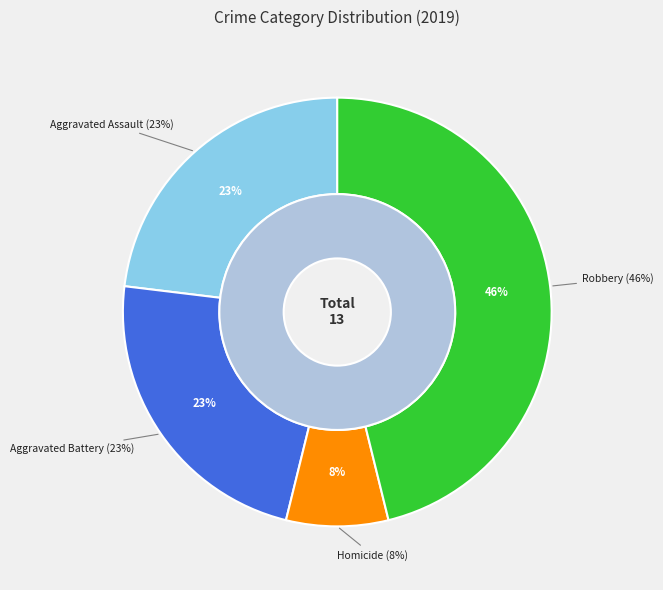

True or false: Aggravated Assault accounts for 23% of the total.

True